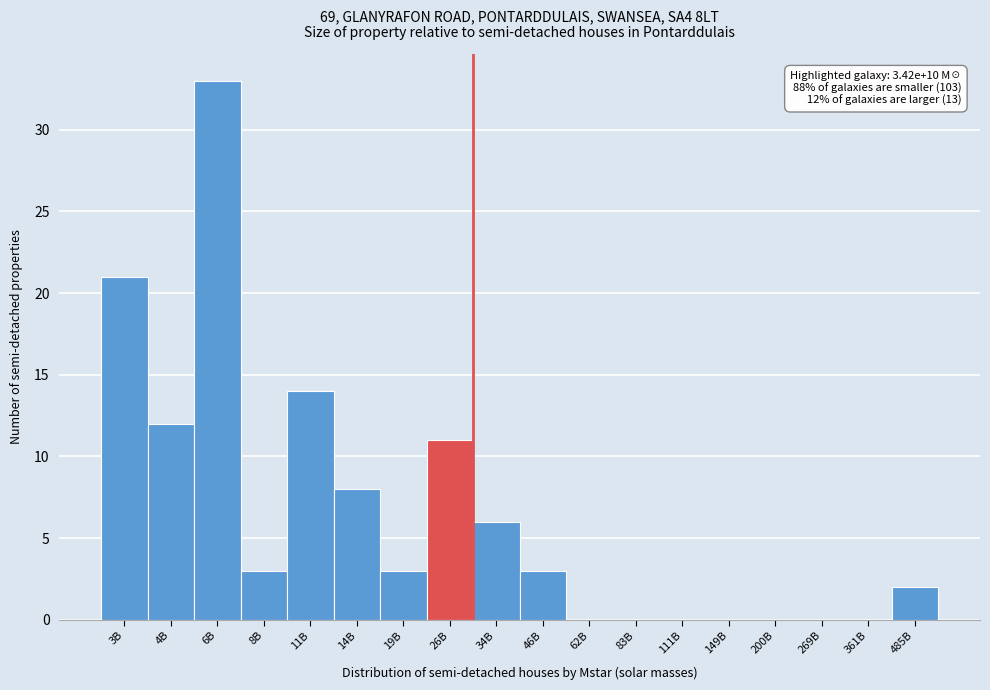

Reading left to right, extract all data points from this chart.

3B=21	4B=12	6B=33	8B=3	11B=14	14B=8	19B=3	26B=11	34B=6	46B=3	62B=0	83B=0	111B=0	149B=0	200B=0	269B=0	361B=0	485B=2